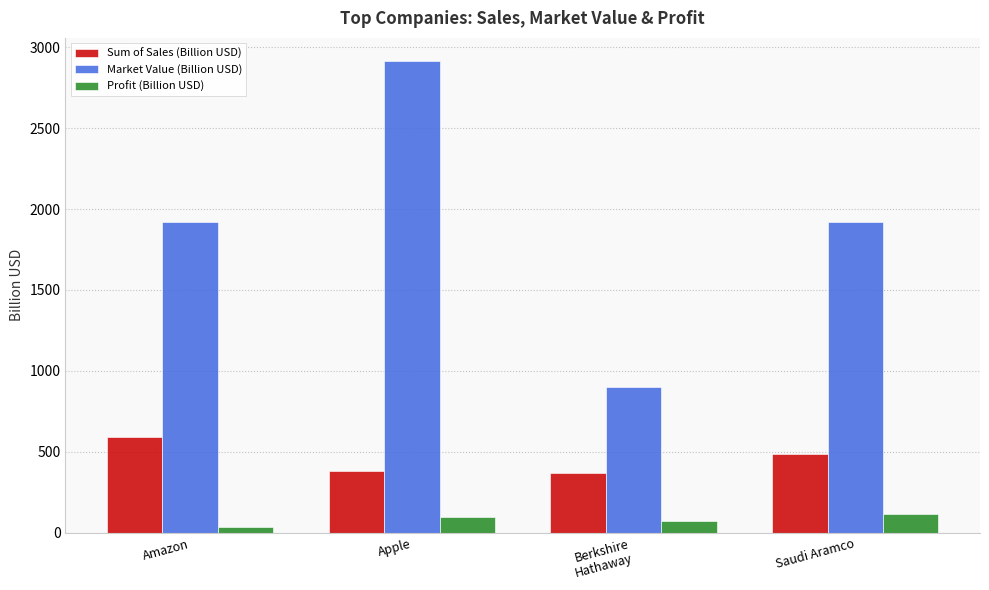

What is the label of the 1st bar from the right?

Saudi Aramco